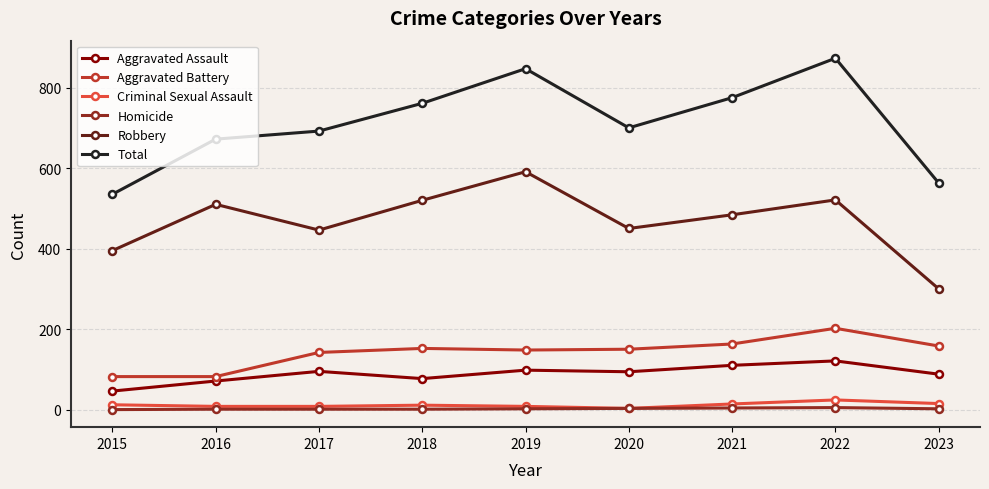

True or false: Aggravated Assault and Criminal Sexual Assault cross at least once.

False